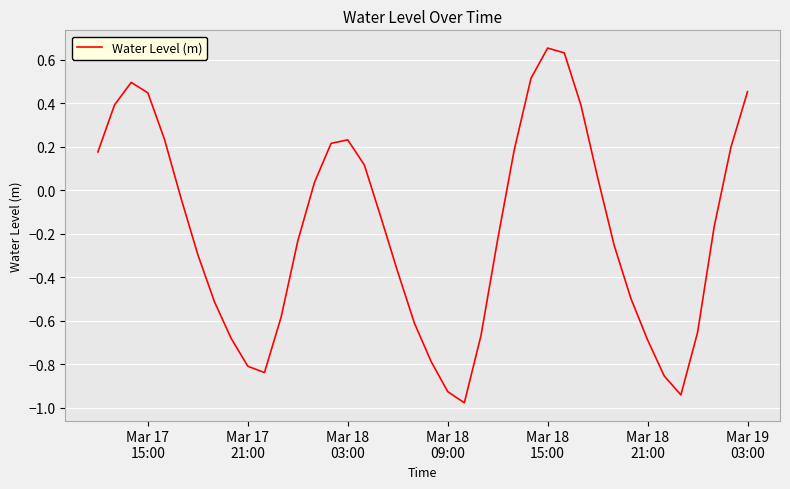

How many series are shown in this chart?

1